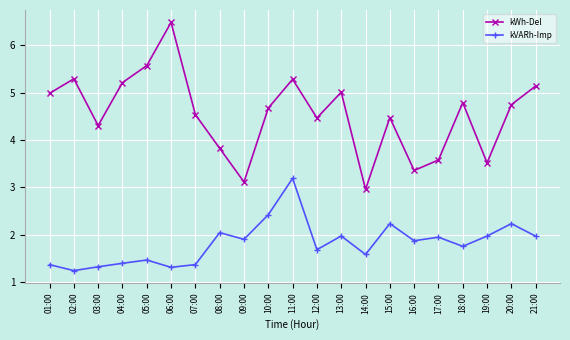

True or false: kWh-Del has a value of 7.0 at 11:00.

False